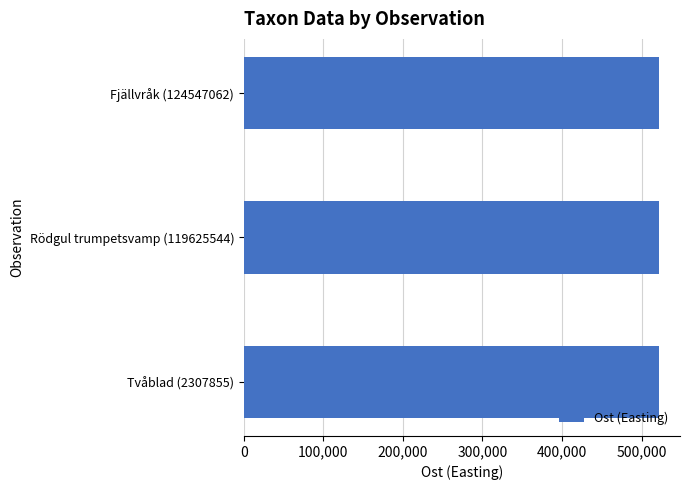

Does the chart contain any negative values?

No